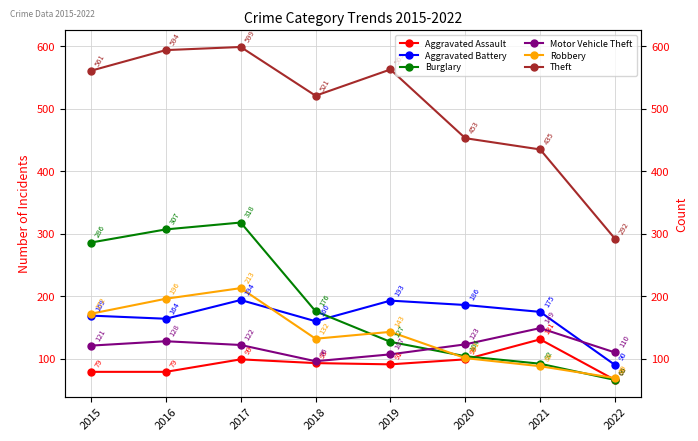

How many interior local valleys does the Theft series have?

1